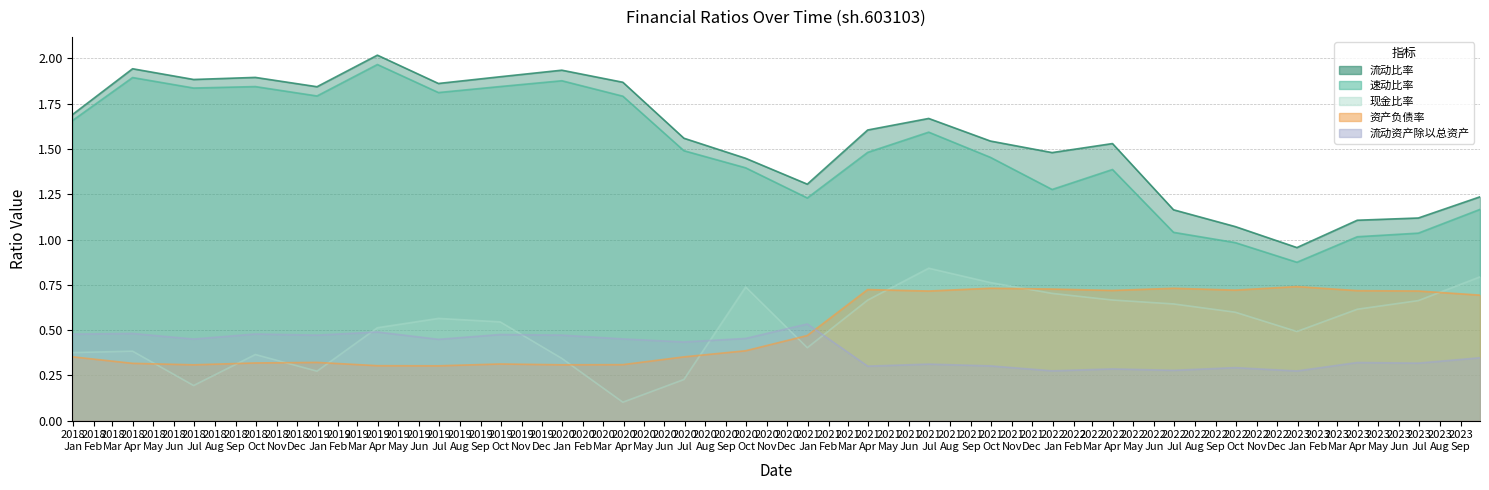

At which category does 现金比率 reach its first local valley?

2018-06-30